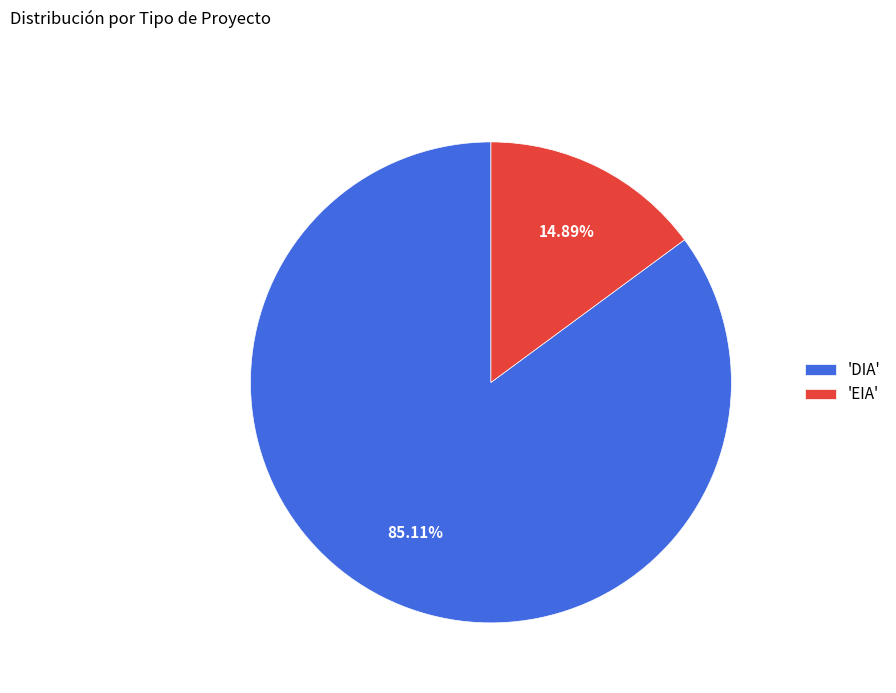

Which category has the biggest portion of the pie?

'DIA'